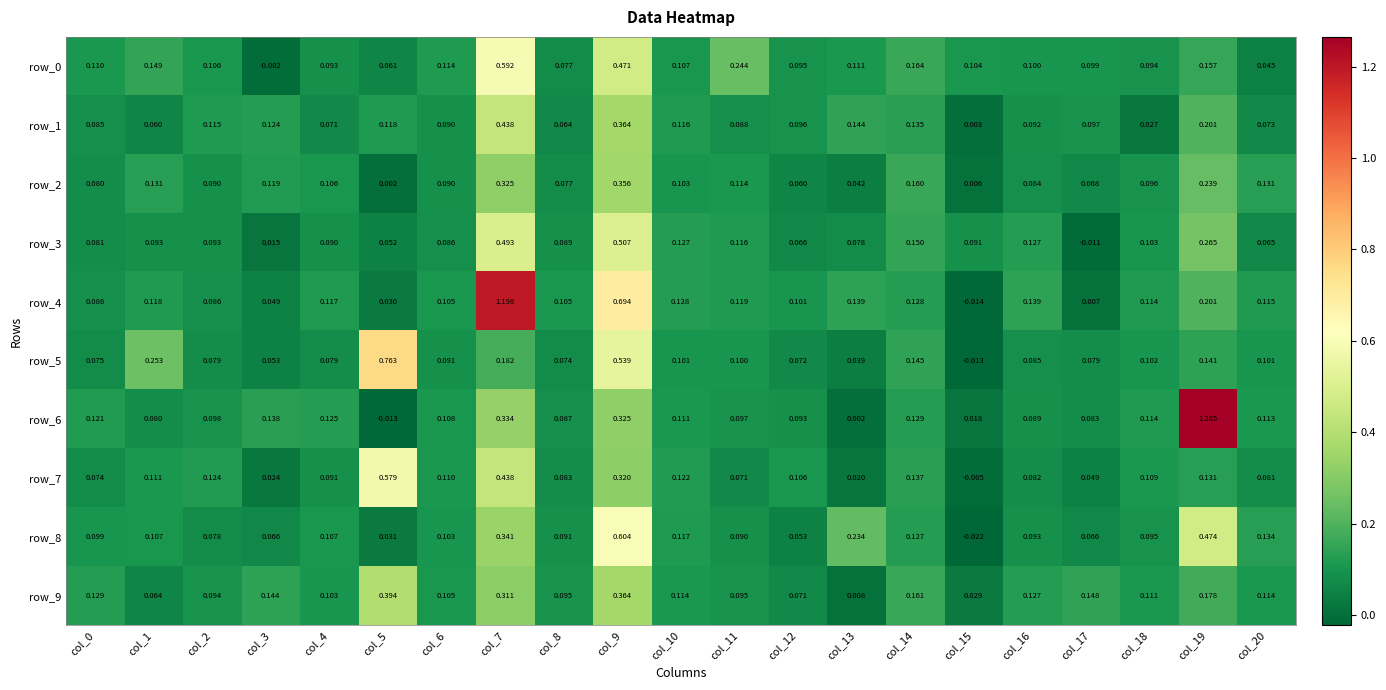

Which category has the highest value in the row_3 series?

col_9